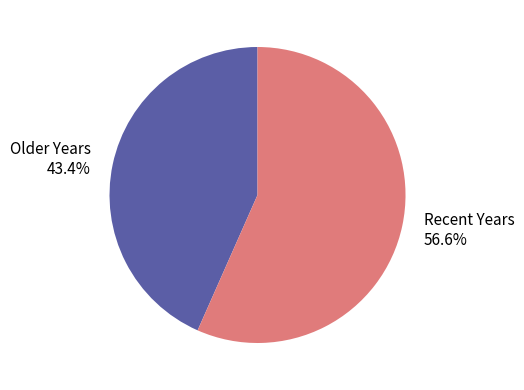

Which slice is the smallest?

Older Years 43.4%